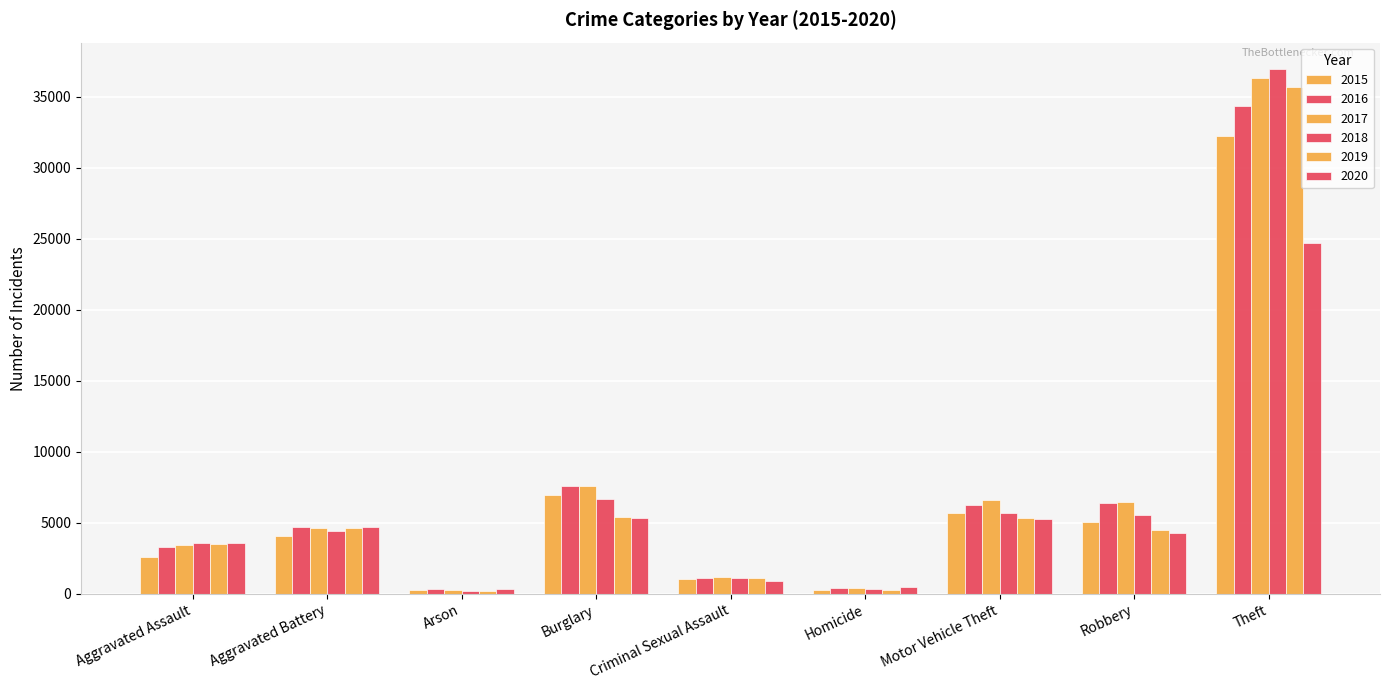

How many bars are there in each group?

6